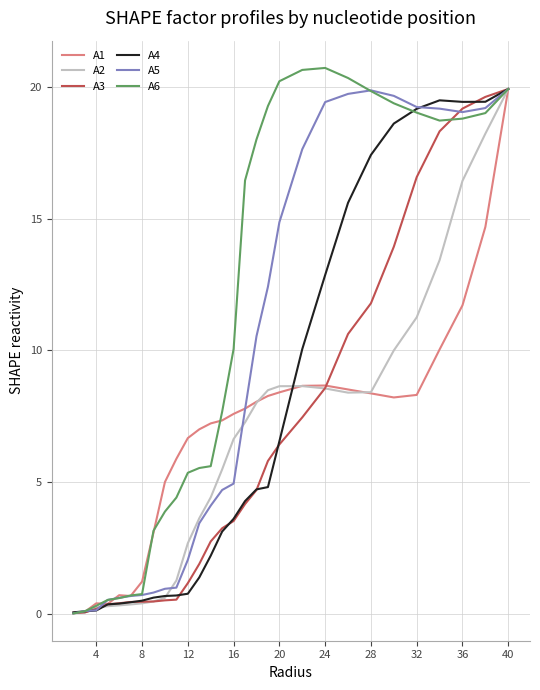

What is the difference between the maximum and minimum values in the A6 series?

20.7